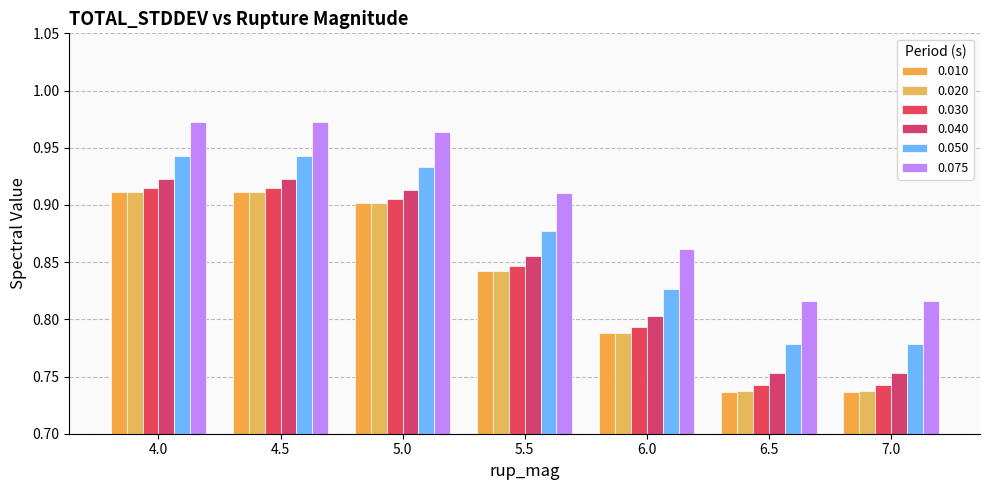

Are the bars horizontal?

No